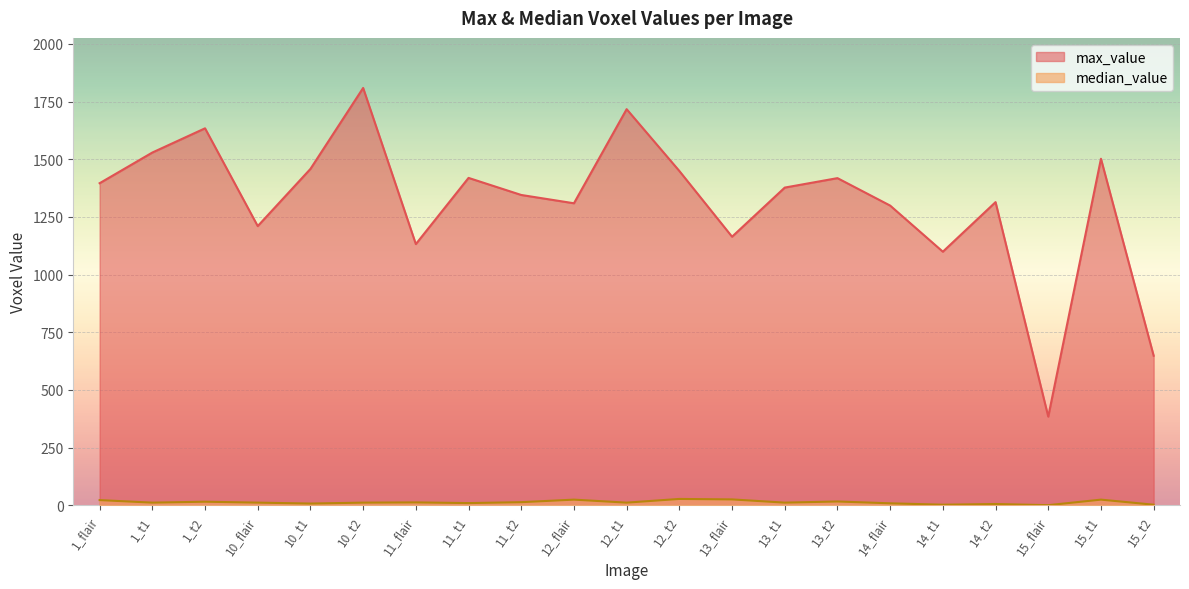

Reading left to right, what are all the values shown in this chart?

max_value: 1_flair=1396	1_t1=1529	1_t2=1634	10_flair=1210	10_t1=1458	10_t2=1809	11_flair=1132	11_t1=1419	11_t2=1345	12_flair=1309	12_t1=1717	12_t2=1449	13_flair=1164	13_t1=1377	13_t2=1418	14_flair=1299	14_t1=1099	14_t2=1314	15_flair=384	15_t1=1502	15_t2=648
median_value: 1_flair=22	1_t1=11	1_t2=15	10_flair=11	10_t1=7	10_t2=11	11_flair=12	11_t1=9	11_t2=13	12_flair=24	12_t1=11	12_t2=27	13_flair=25	13_t1=11	13_t2=16	14_flair=8	14_t1=2	14_t2=5	15_flair=0	15_t1=24	15_t2=2